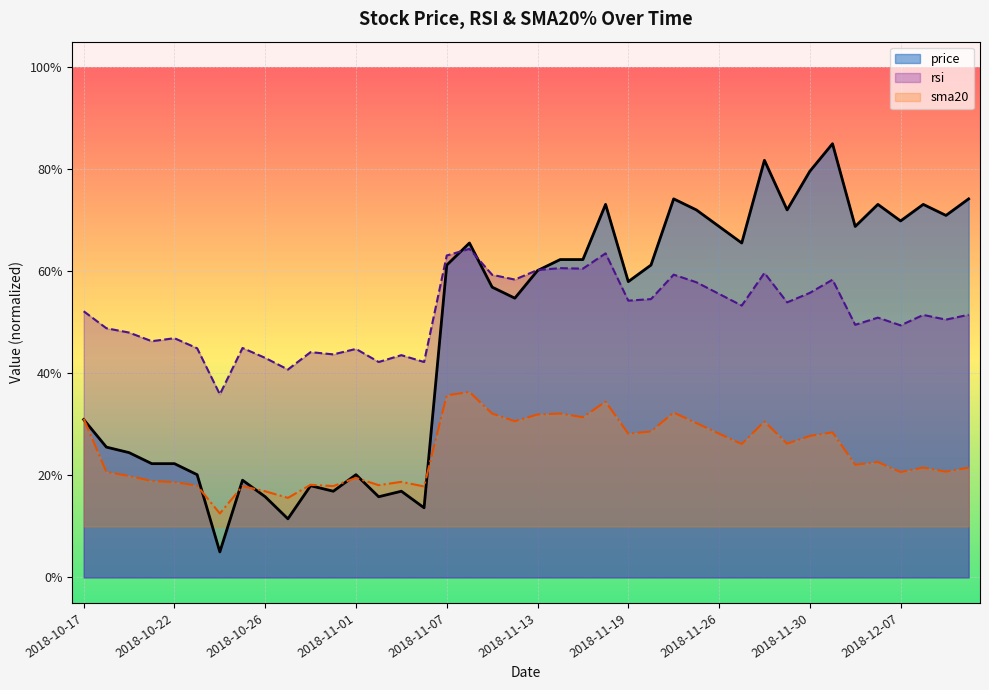

Where does the rsi series first go above 51?

2018-10-17